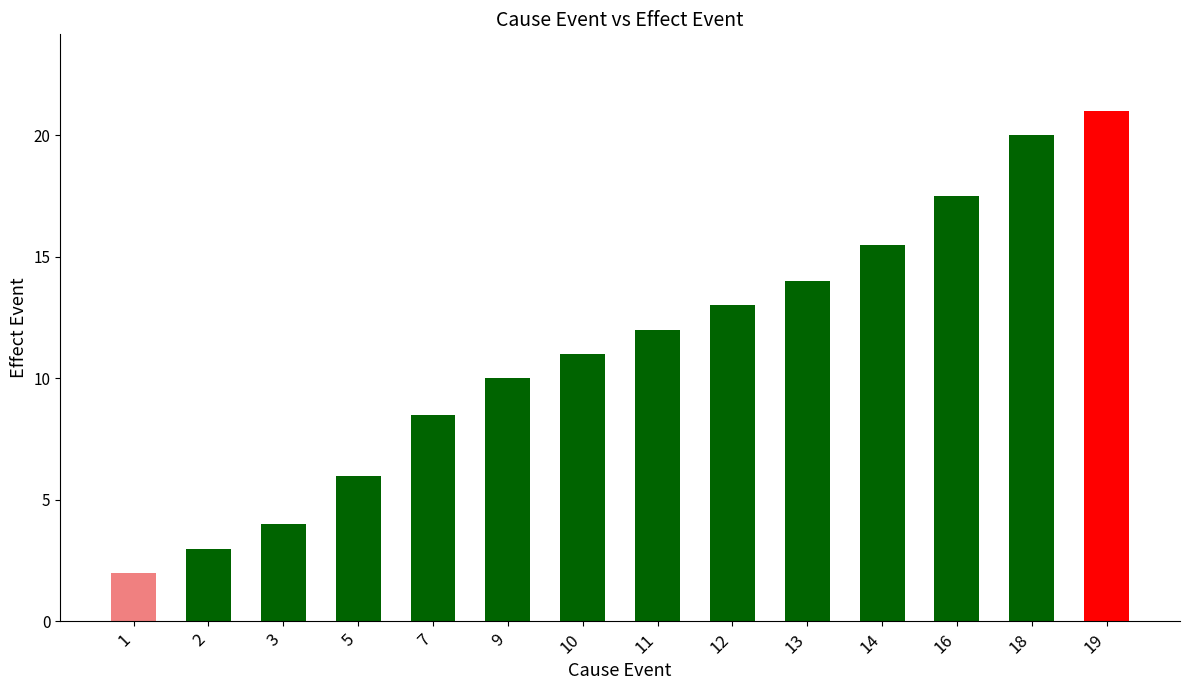

How many bars are there in total?

14